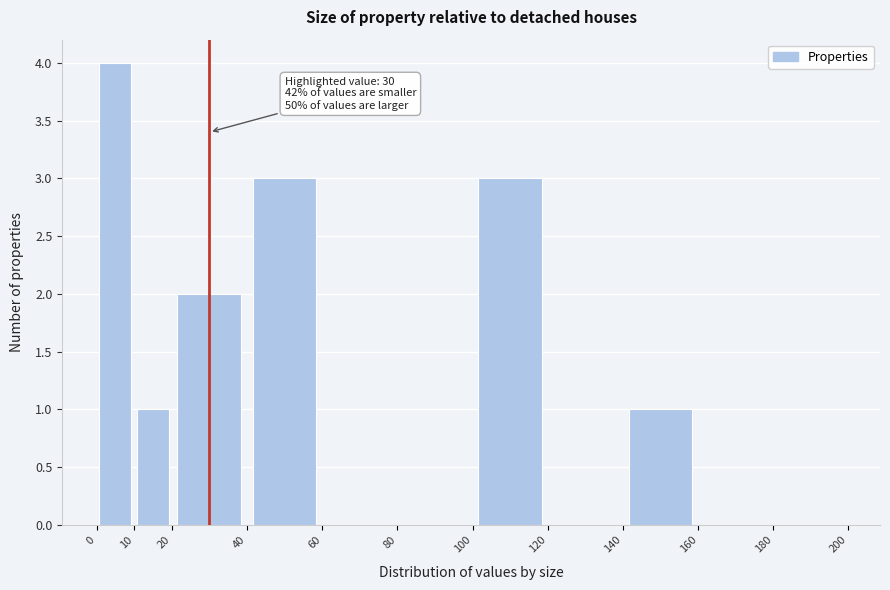

Over which range of the x-axis is the bar tallest?

0 to 10